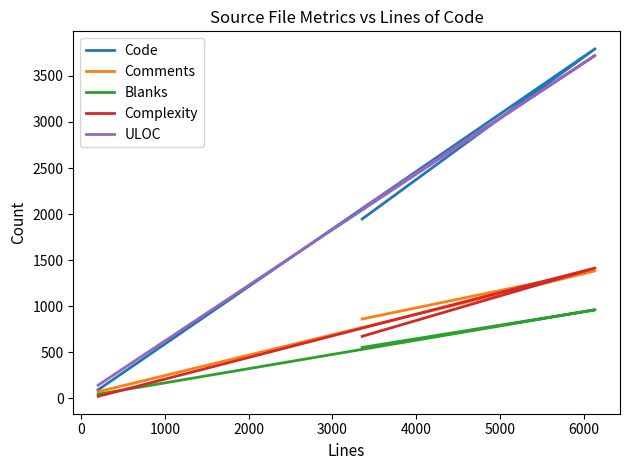

What is the highest value of the Comments series?

1383